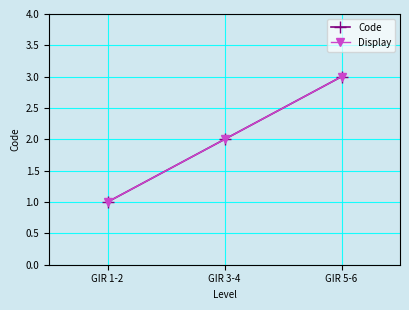

What is the value of the Code point at the 3rd from the left?

3